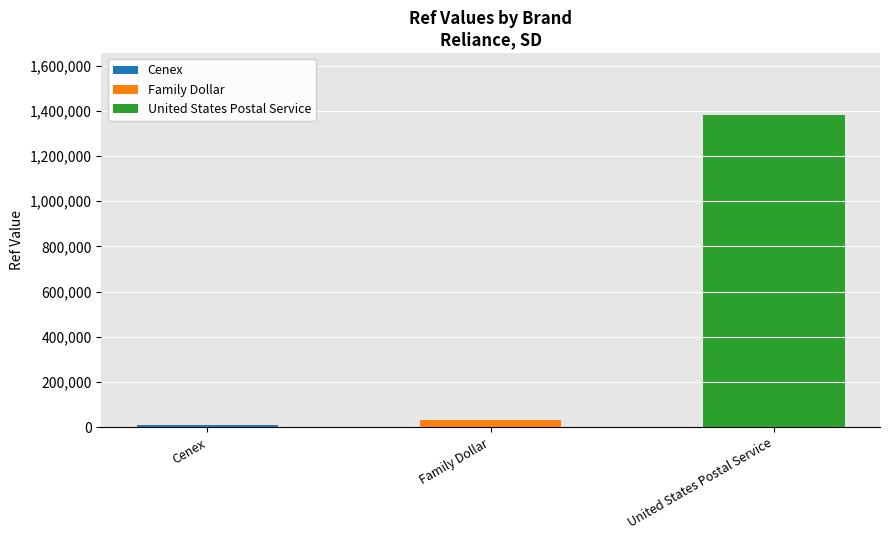

What is the value of the 3rd bar from the left?

1379065